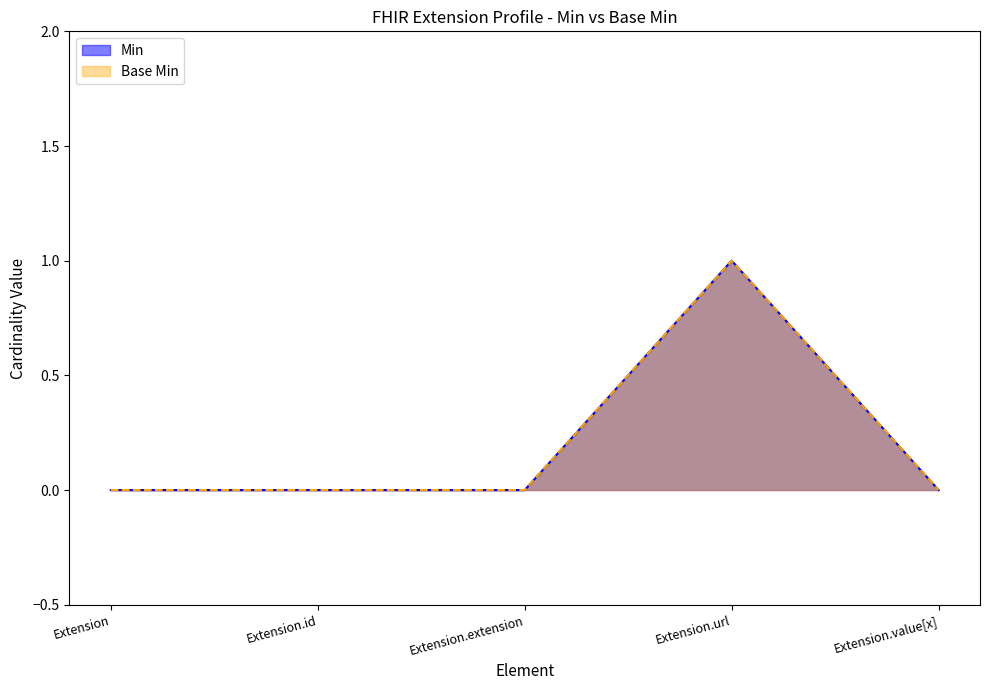

Which series has the largest range (max minus min)?

Min